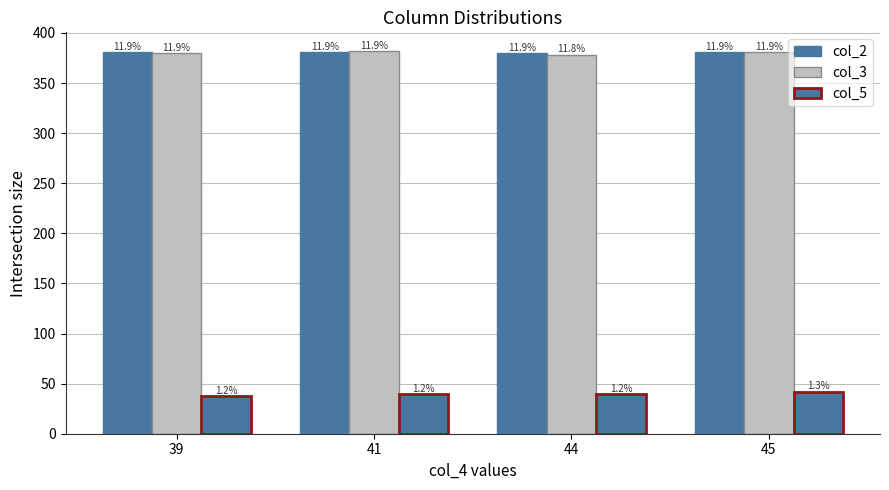

How many bars are there in each group?

3